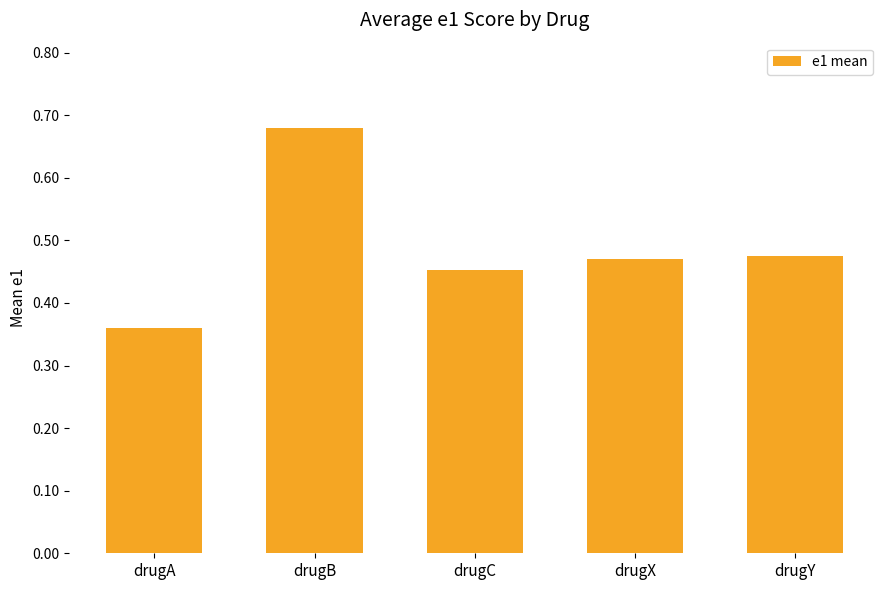

What is the difference between the second highest and minimum values?

0.1